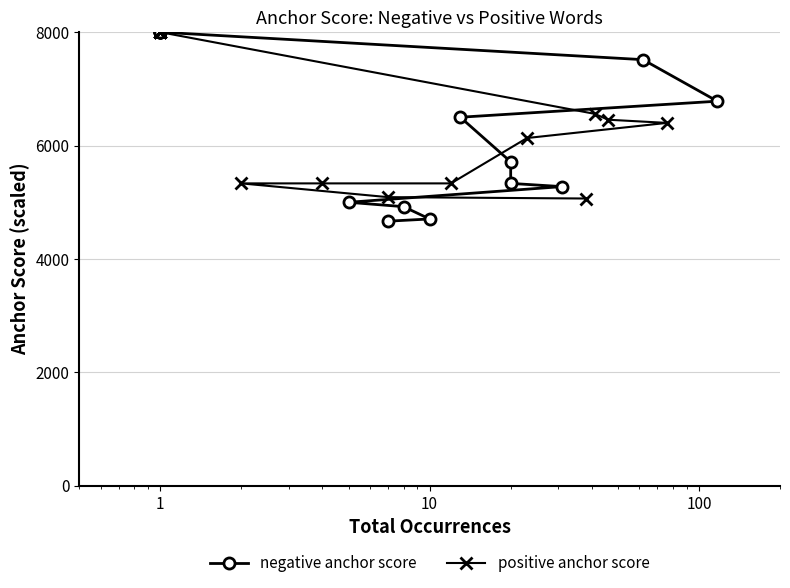

Reading right to left, transcribe all the data shown in this chart.

negative anchor score: 4666.7	4705.9	4923.1	5000.0	5276.6	5333.3	5714.3	6500.0	6782.6	7515.2	8000.0	8000.0	8000.0	8000.0	8000.0
positive anchor score: 5066.7	5090.9	5333.3	5333.3	5333.3	6133.3	6400.0	6456.1	6560.0	8000.0	8000.0	8000.0	8000.0	8000.0	8000.0